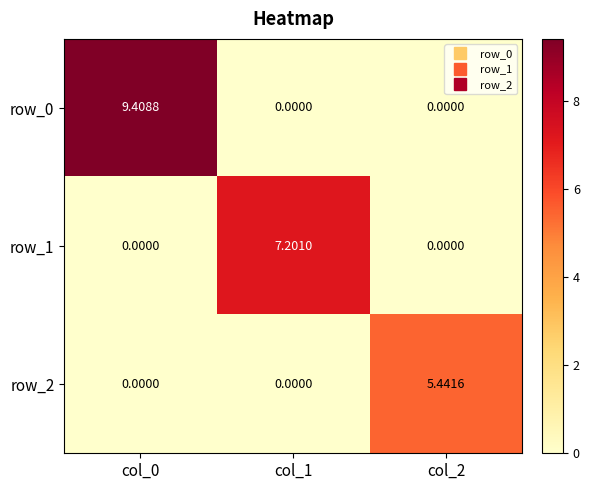

Is the value of row_1 at col_0 greater than the value of row_0 at col_0?

No